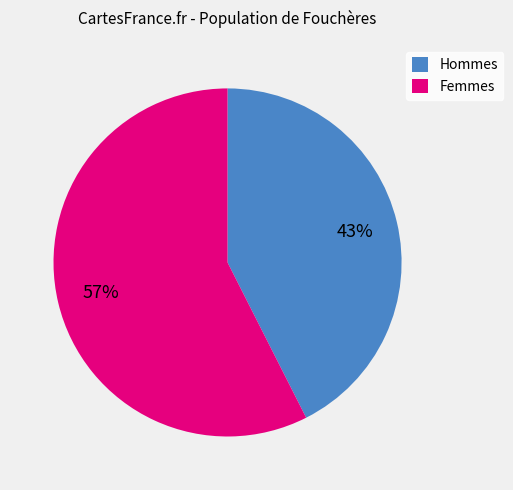

What percentage is the Femmes slice, to the nearest percent?

57%